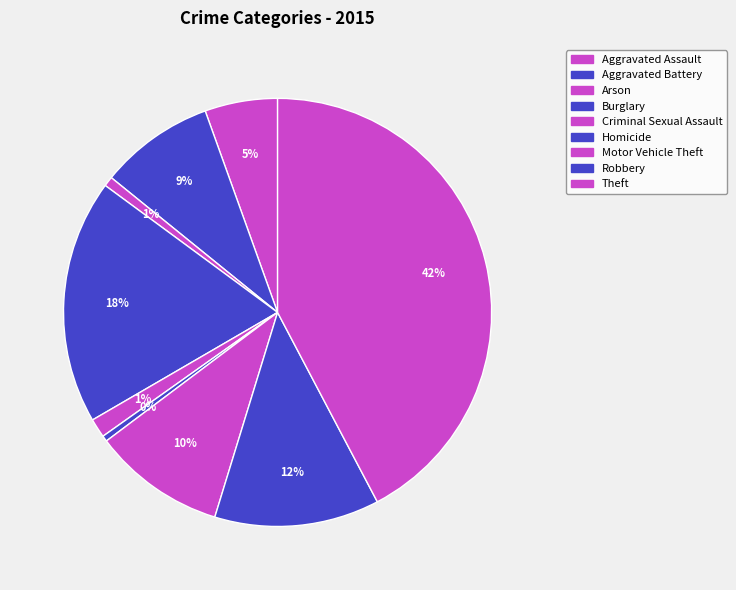

Is it true that Motor Vehicle Theft is 1% of the pie?

False